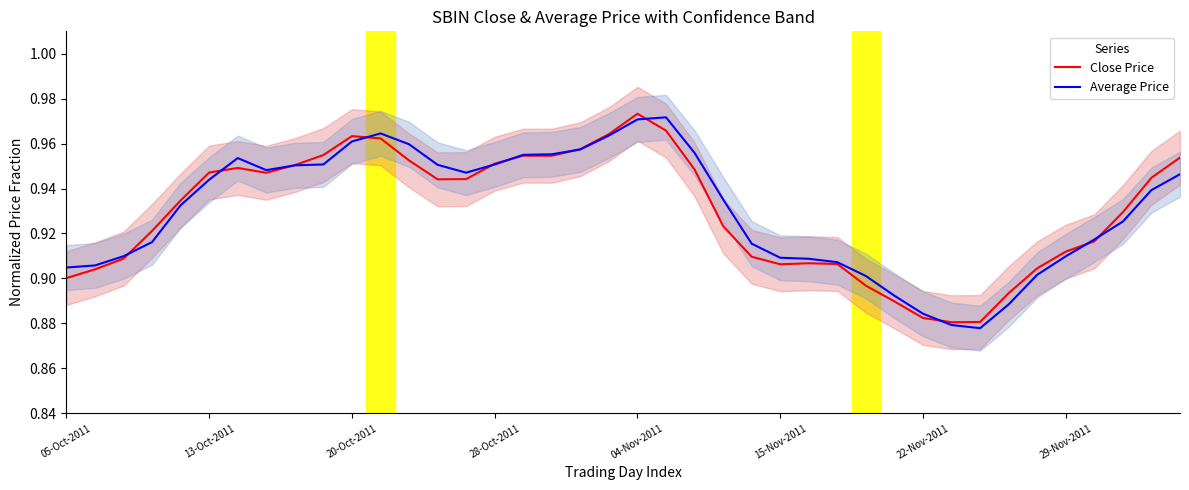

True or false: Close Price has a value of 1.5 at 26.

False